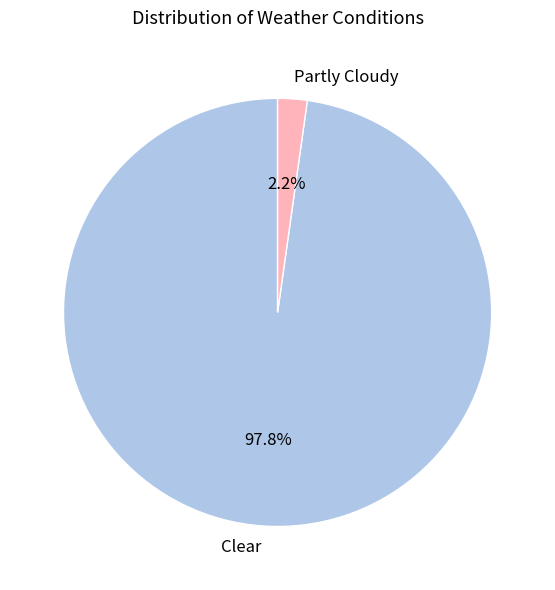

Is there a majority slice in this chart?

Yes